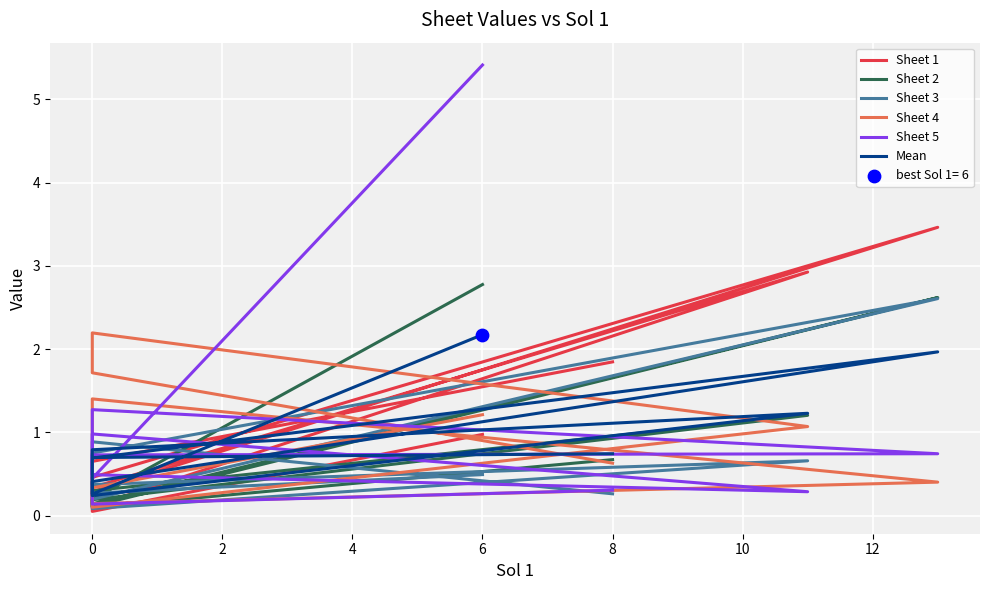

Which series reaches the maximum Y coordinate?

Sheet 5